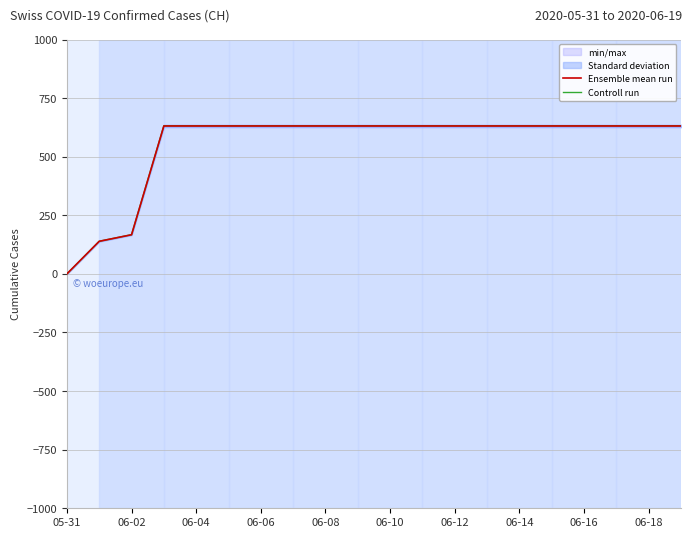

What is the difference between the second highest and second lowest values in the Controll run series?

493.0